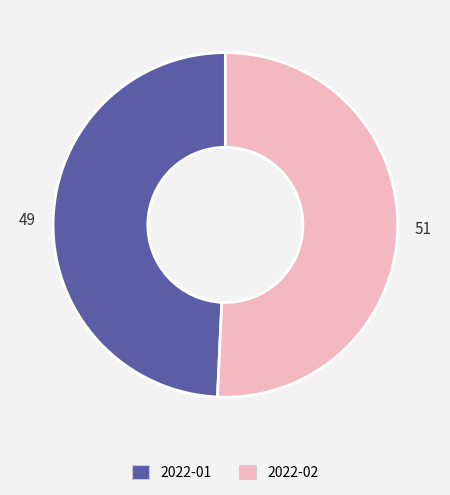

Does 2022-01 represent more than half of the total?

No